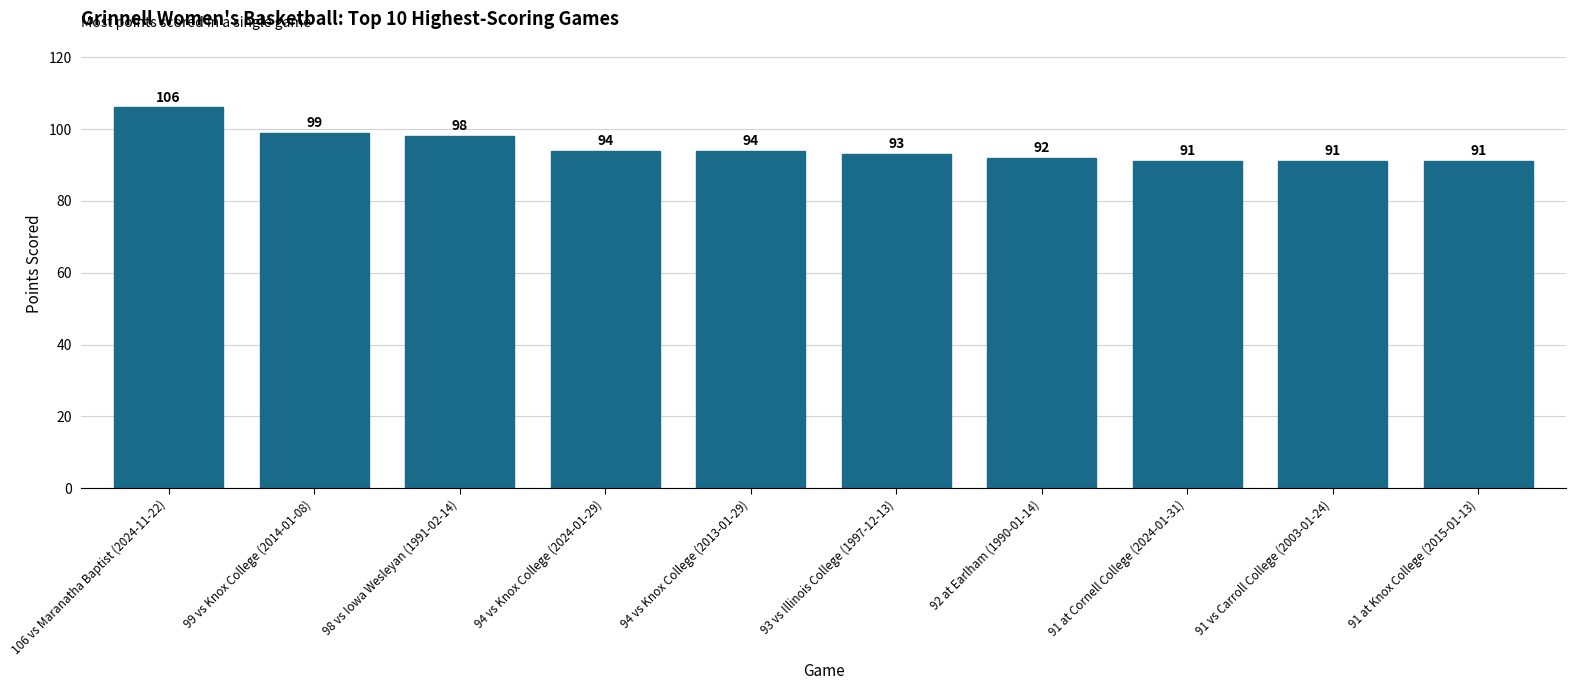

What is the change in value from 106 vs Maranatha Baptist (2024-11-22) to 92 at Earlham (1990-01-14)?

-14